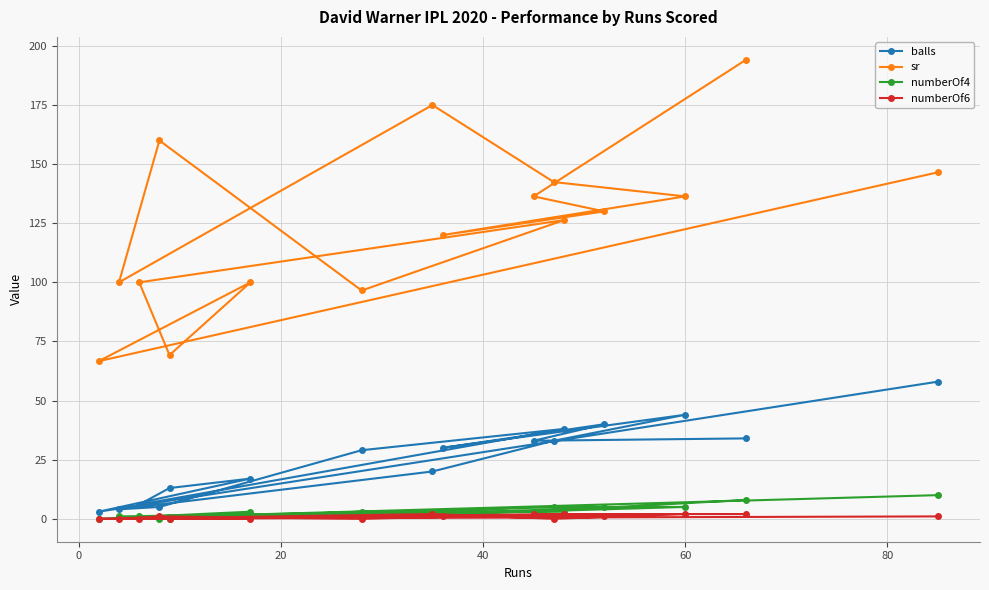

How many data points in numberOf6 are less than 1?

7